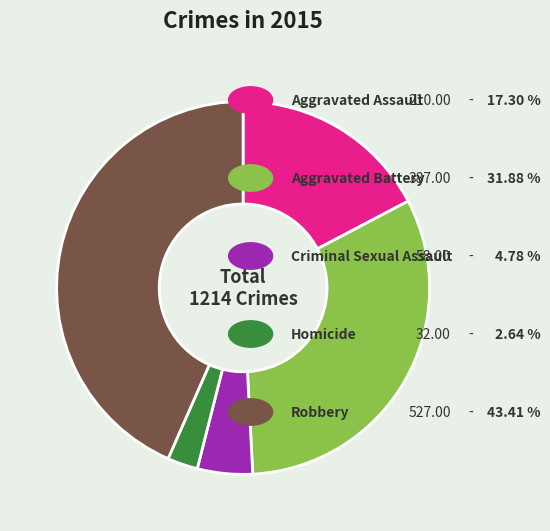

How many slices are in this pie chart?

5